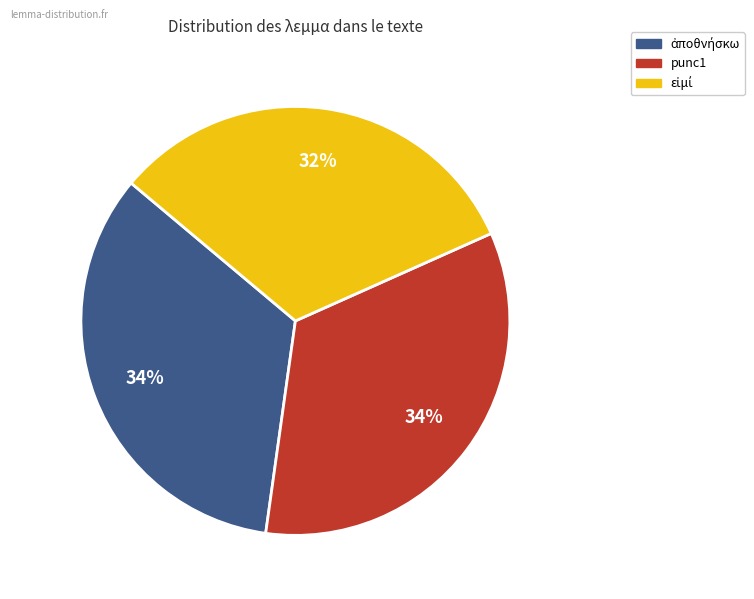

Is there any slice that represents more than half of the pie?

No